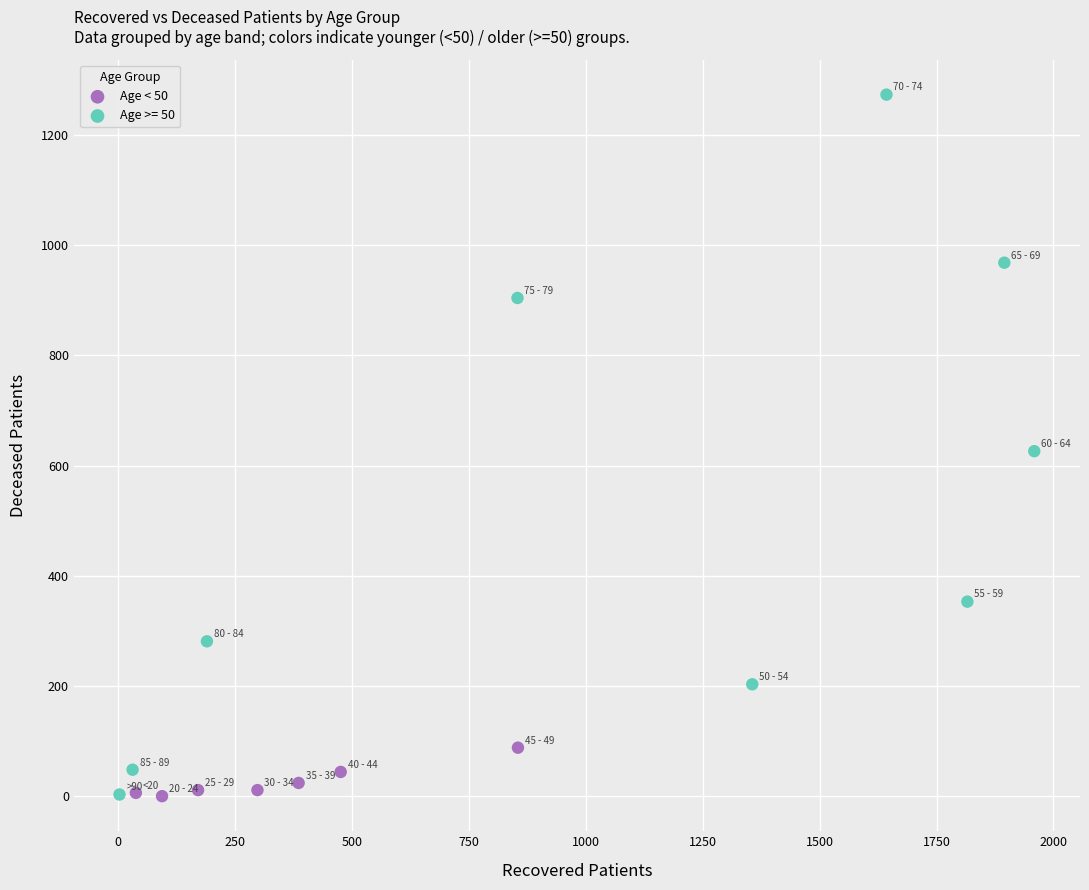

Which series reaches the maximum Y coordinate?

Age >= 50